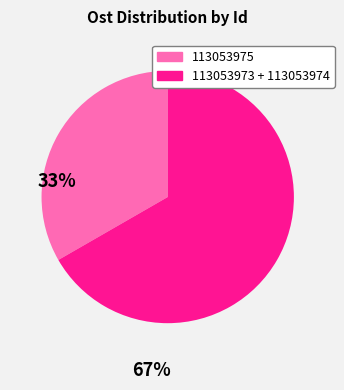

How many slices are in this pie chart?

2